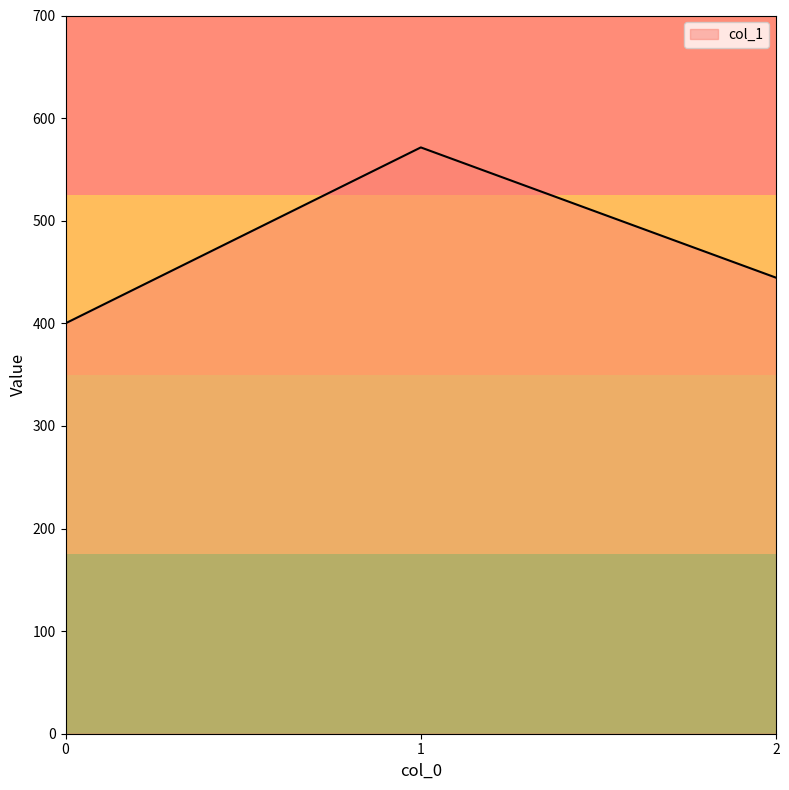

How many values are below 444?

1